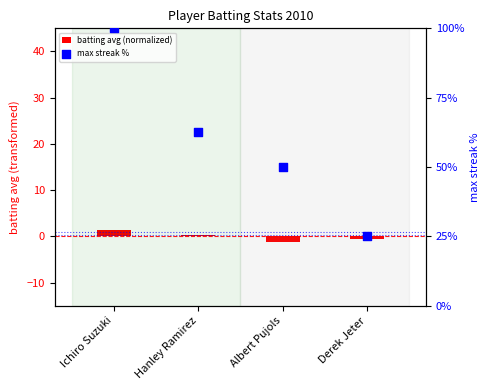

Is the value of batting avg (normalized) at Albert Pujols greater than the value of max streak % at Ichiro Suzuki?

No